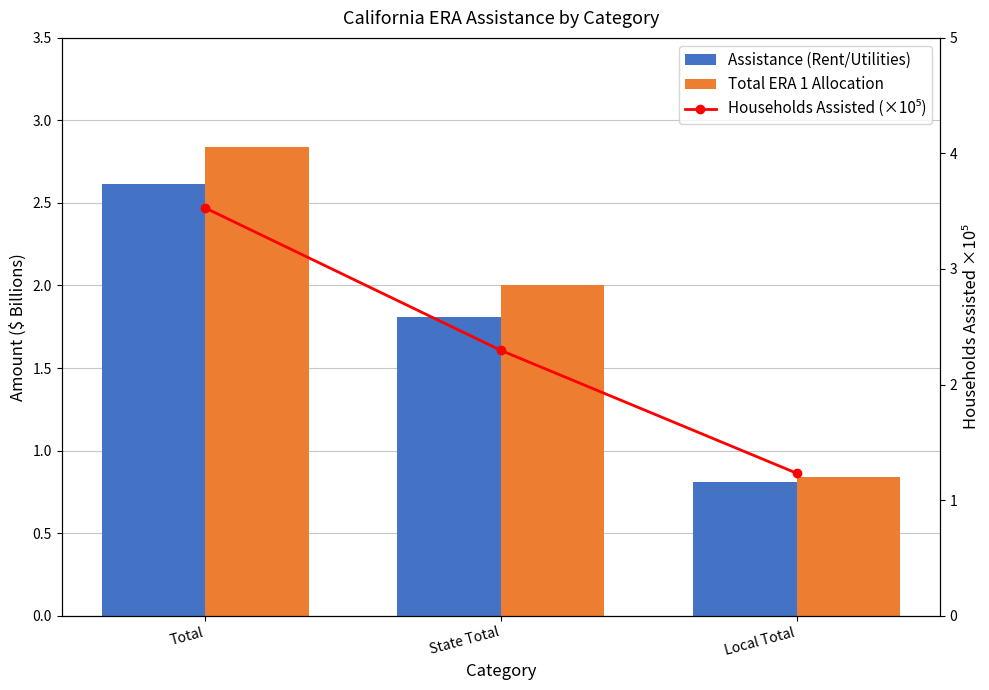

Between Local Total and Total, which is larger?

Total